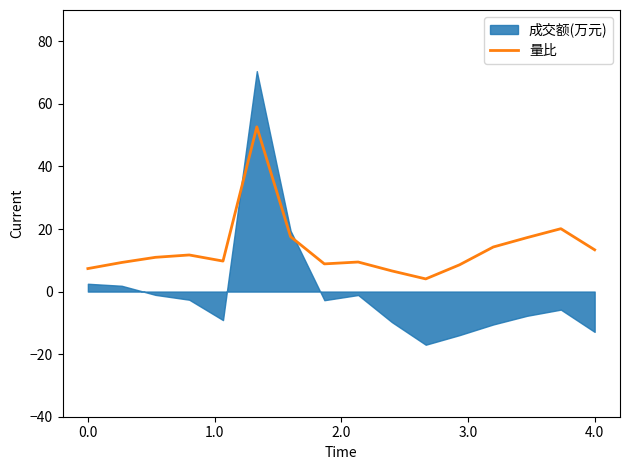

Count the number of values greater than 10.

8